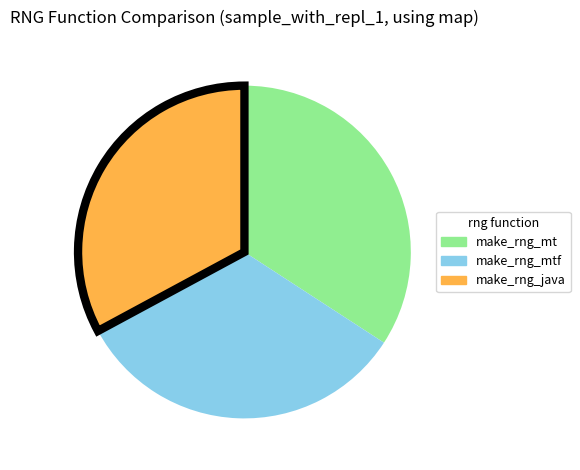

Count the number of slices in the pie.

3